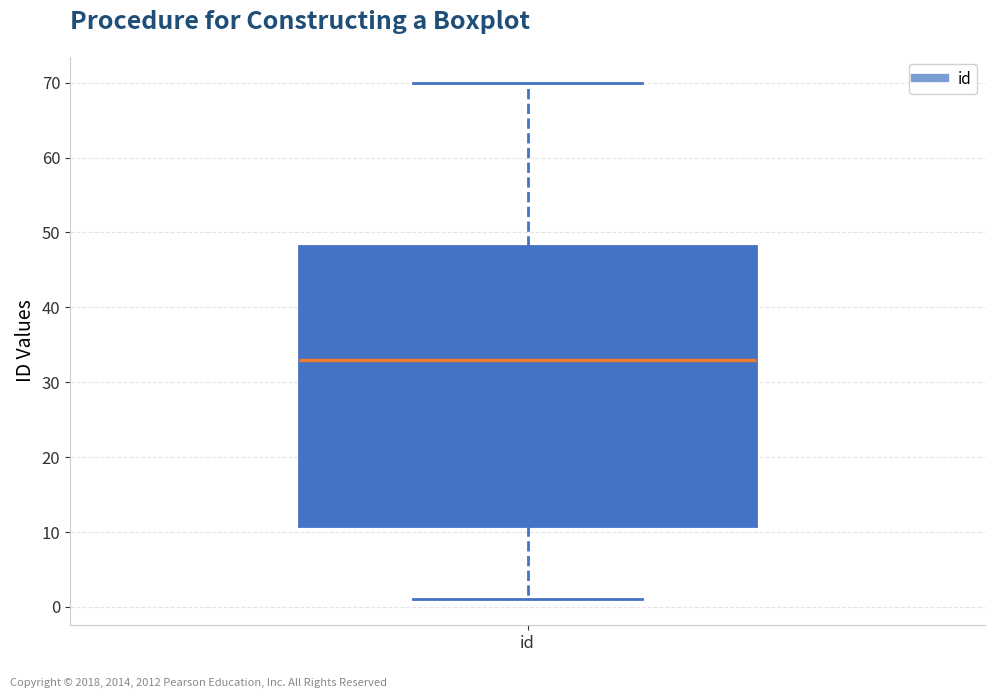

Transcribe this box plot: give where the median line is, the range the box spans, and where the two whiskers end, as read against the y-axis. The values are not printed on the chart, so give them approximately, as read against the axis.

median 33, box 11 to 48, whiskers 1 to 70